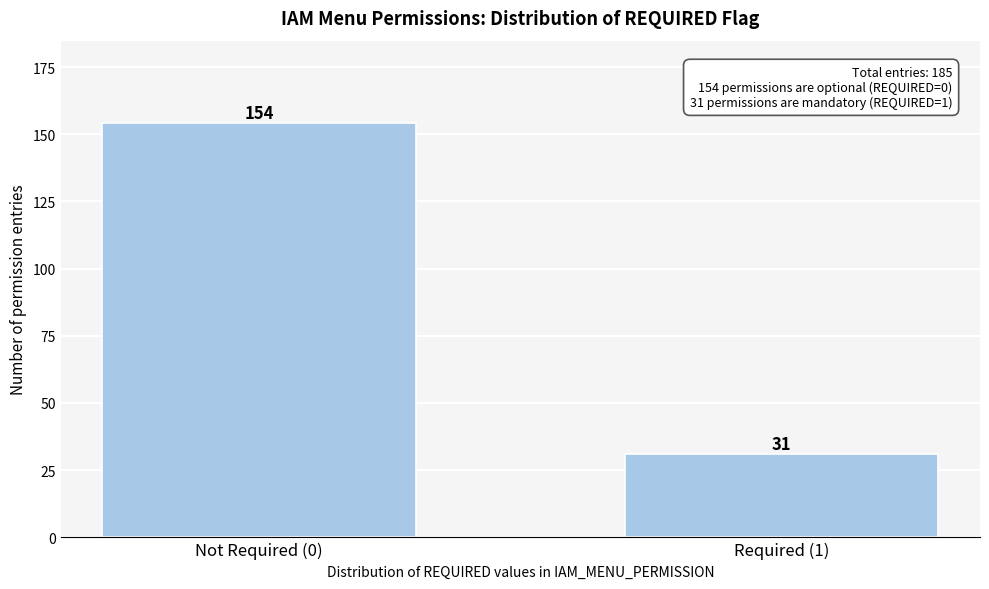

Reading right to left, list all the values displayed in this chart.

Required (1)=31	Not Required (0)=154